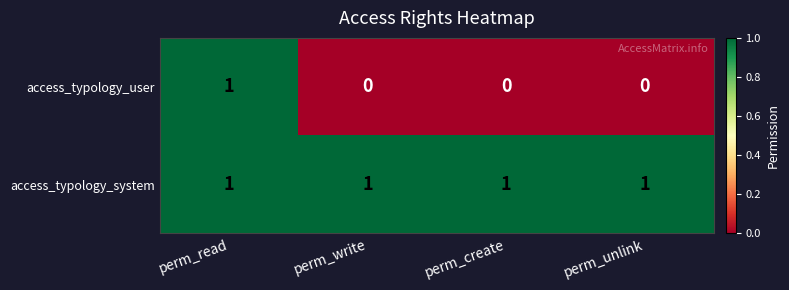

At which label does access_typology_user reach its peak?

perm_read